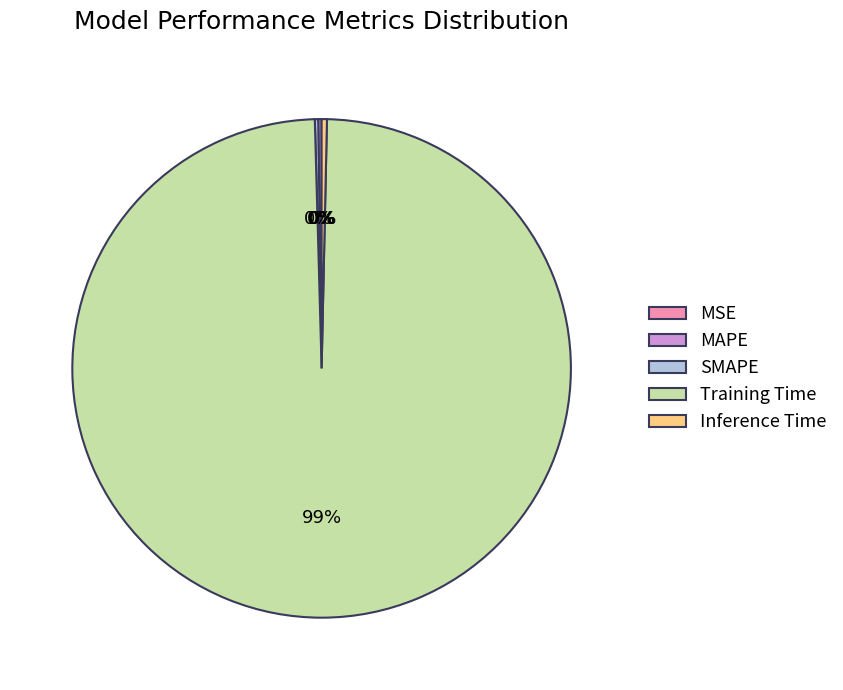

Which slice is the largest?

Training Time